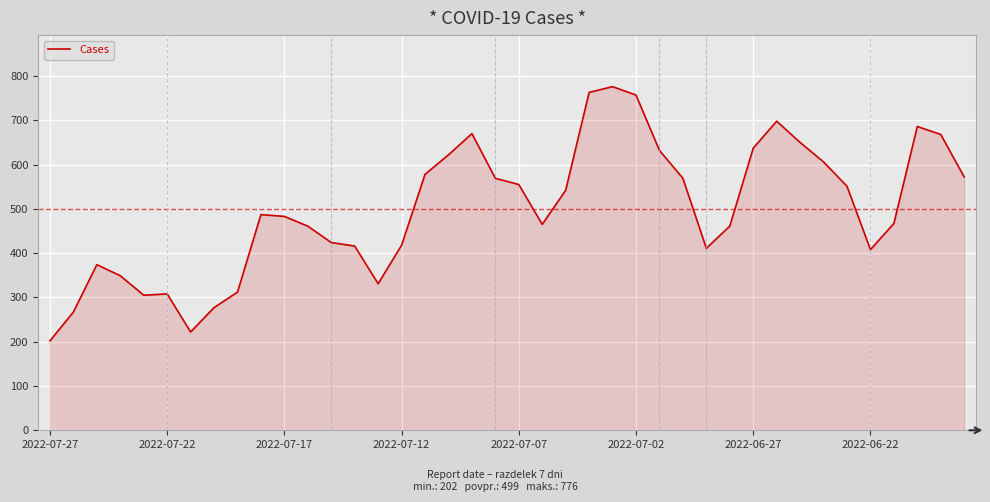

What is the smallest value displayed?

202